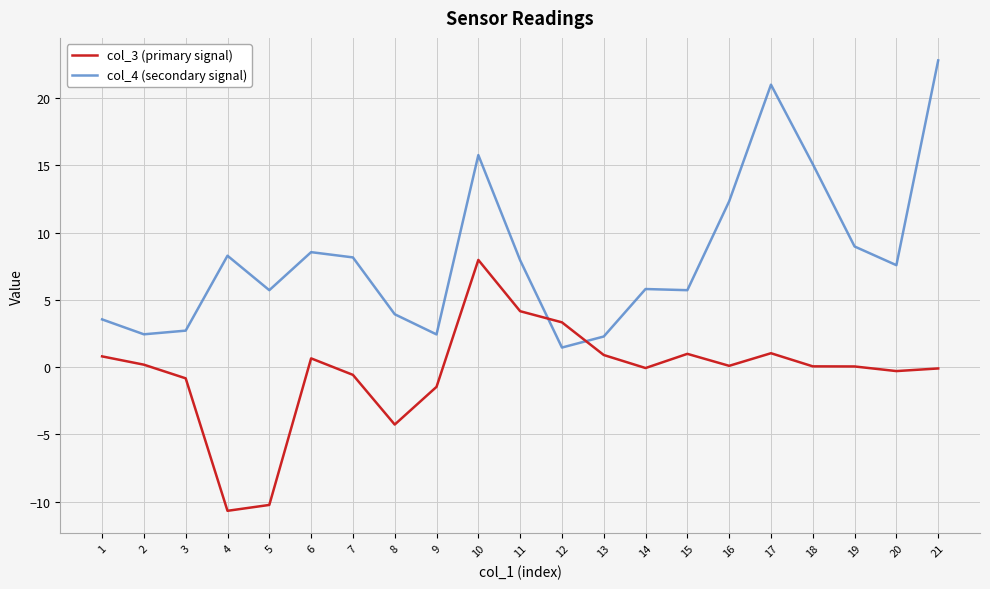

Is it true that col_4 (secondary signal) equals 14.0 at 19?

False